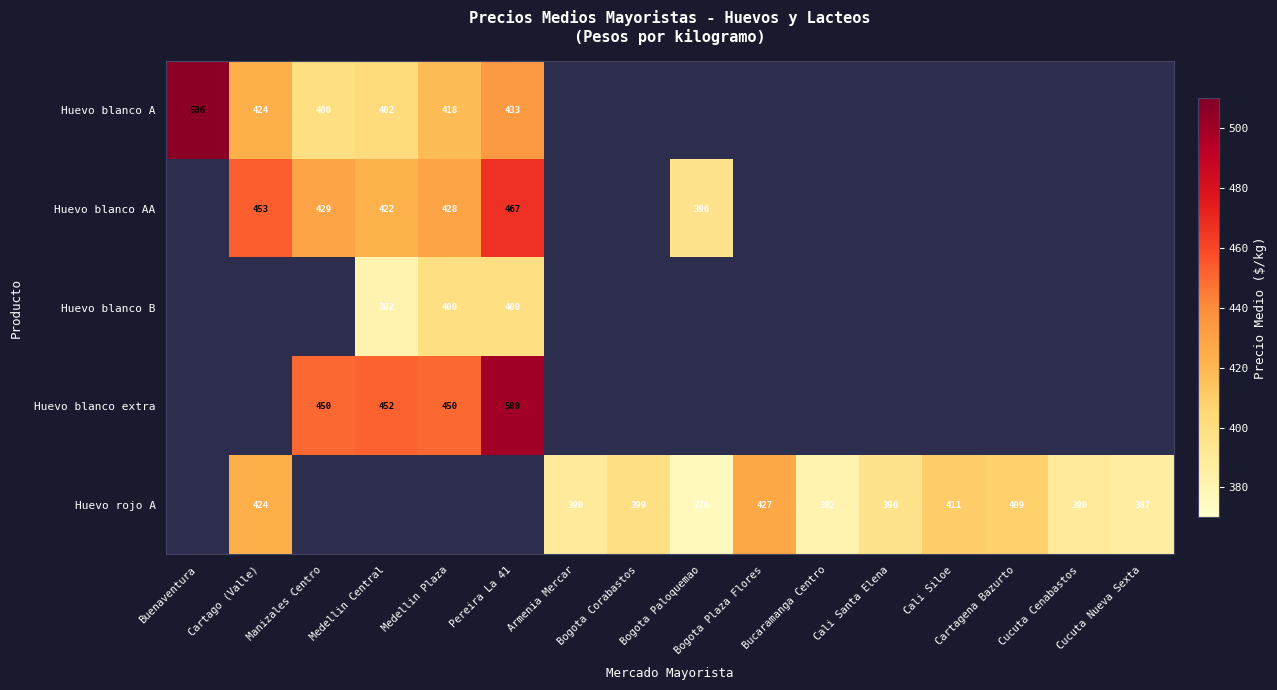

The Huevo blanco B series shows 115 at Medellin Plaza. True or false?

False